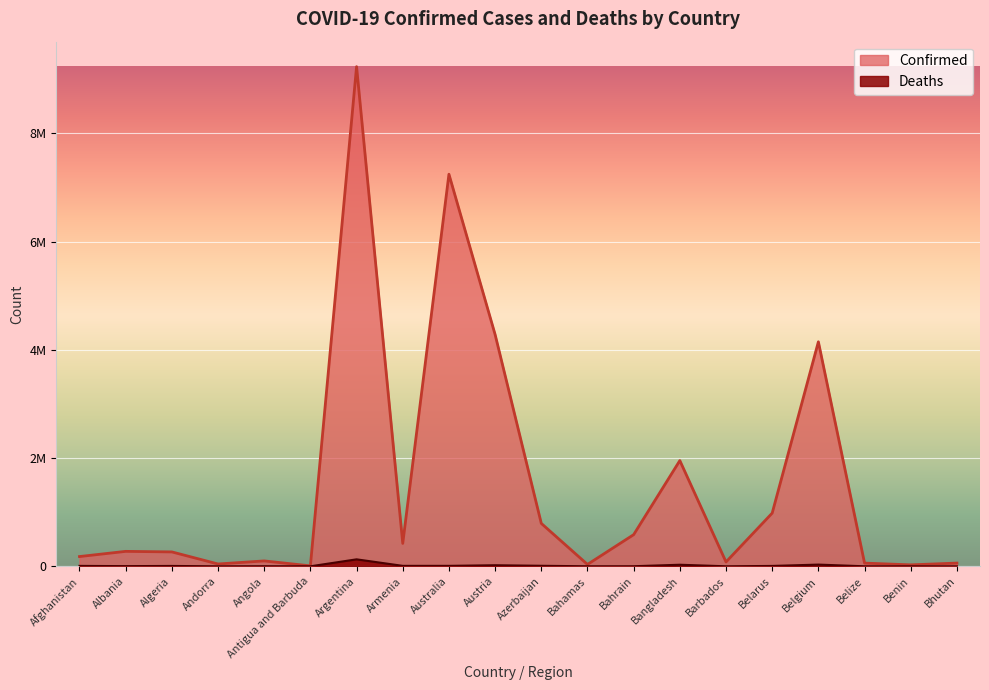

Between Australia and Bhutan, which series saw the biggest shift?

Confirmed